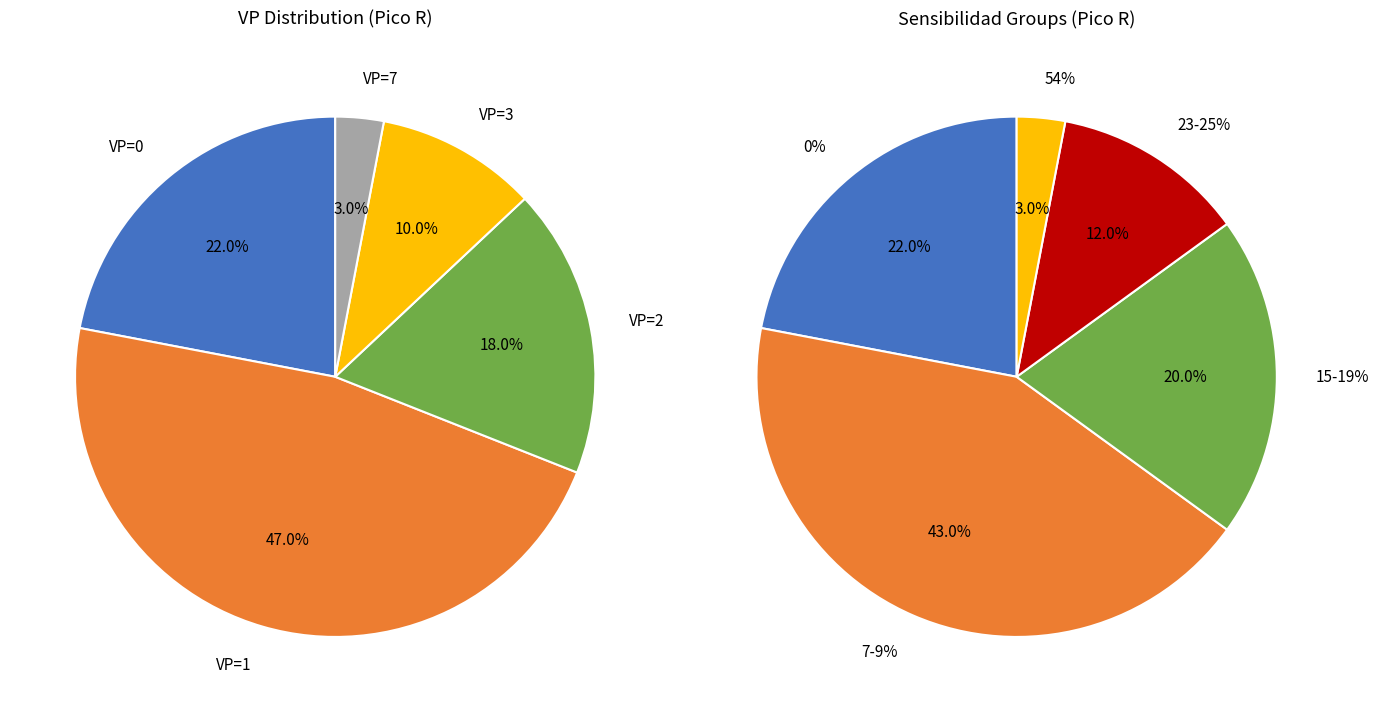

How many slices are in this pie chart?

5